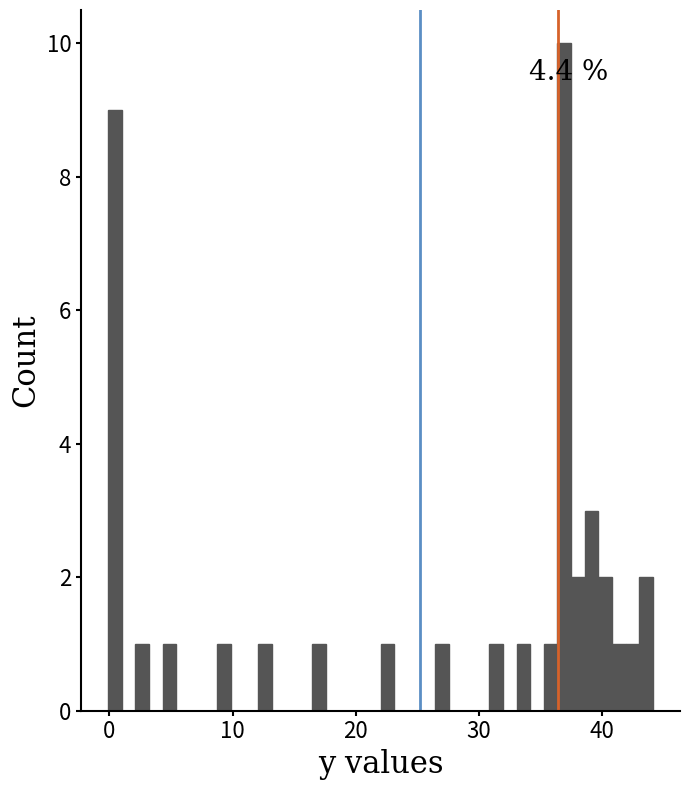

Read against the x-axis, roughly where is the centre of the tallest bar?

37